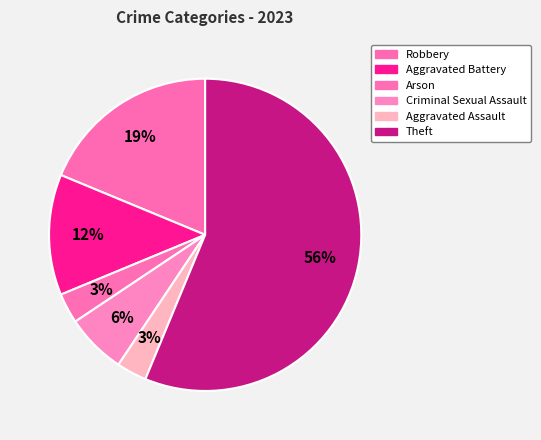

Which category has the biggest portion of the pie?

Theft